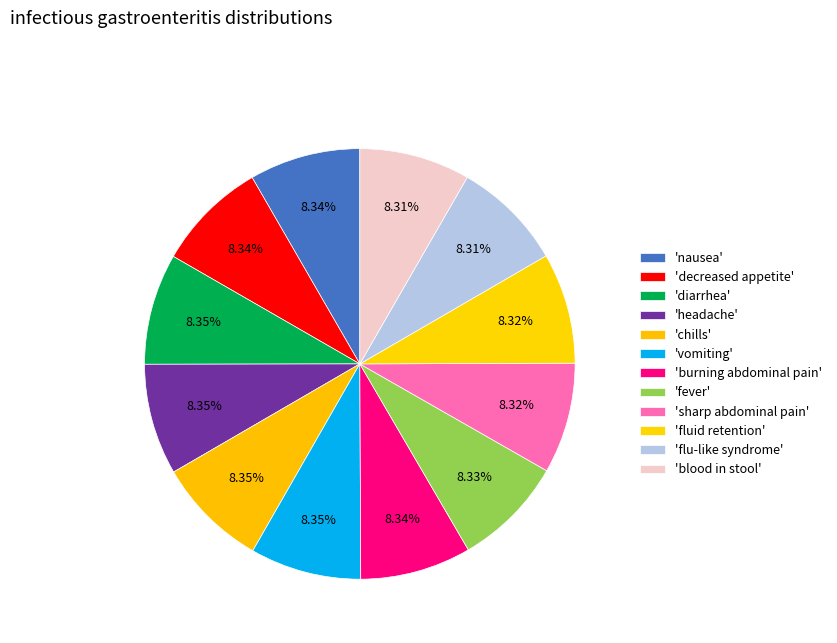

How many slices are in this pie chart?

12